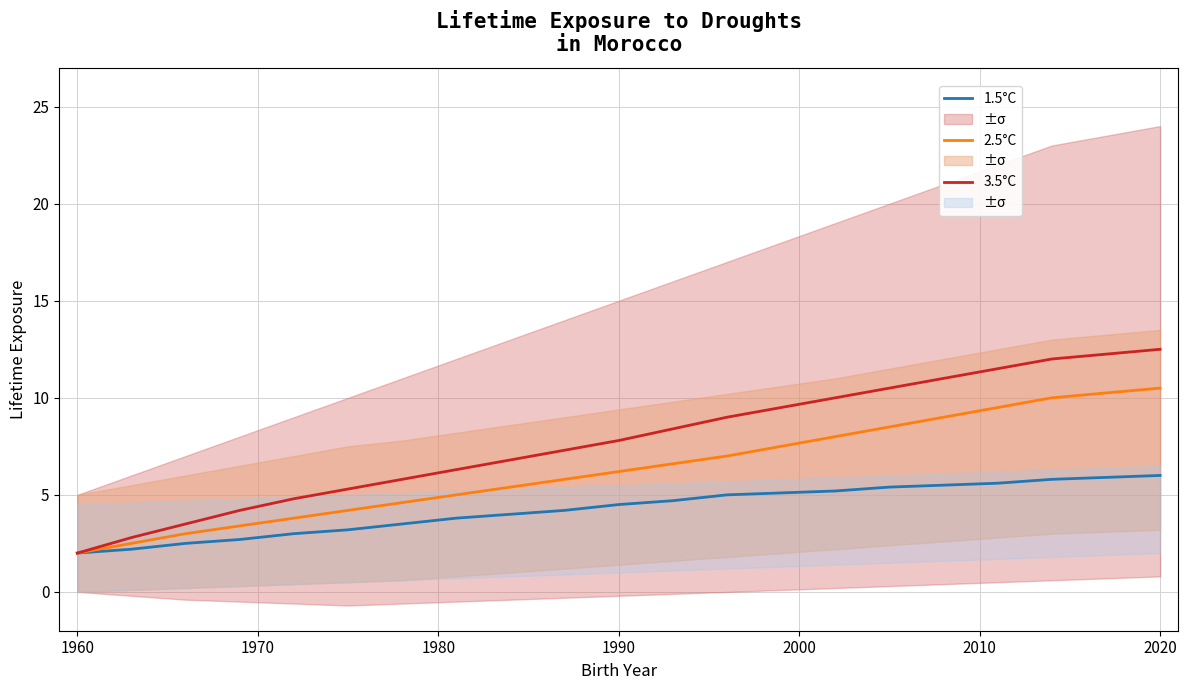

What is the average value of the 3.5°C series?

7.5